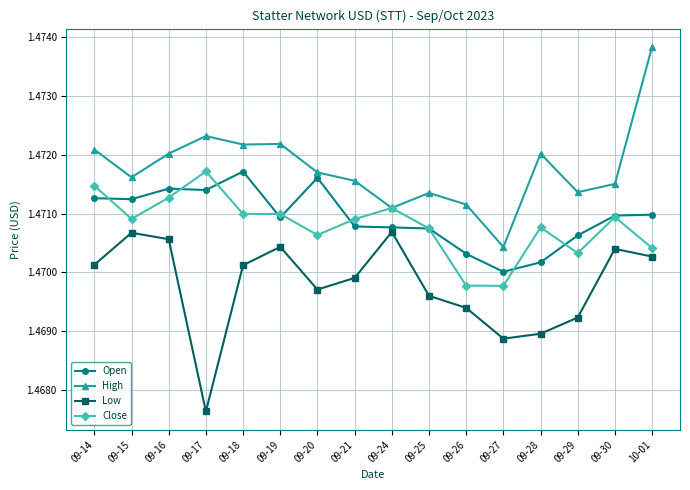

True or false: Close has more than 1 points higher than both neighbors.

True